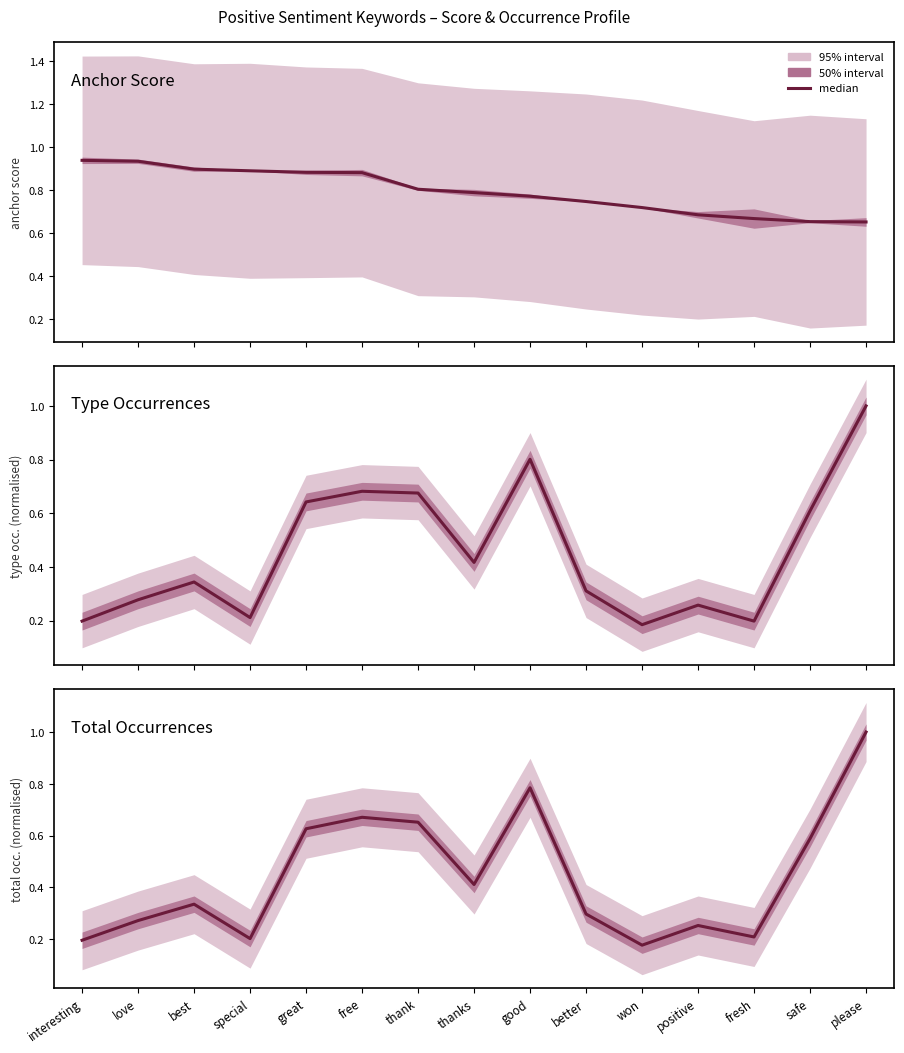

What is the label of the 12th point from the left?

positive